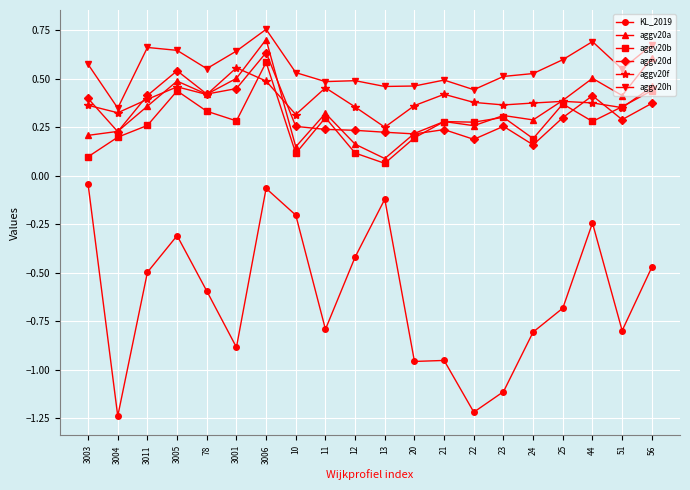

Is it true that aggv20d equals 0.3 at 22?

False